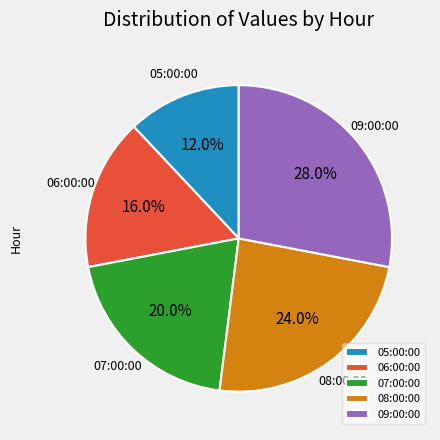

What is the ratio of the value at 05:00:00 to the value at 09:00:00?

0.4